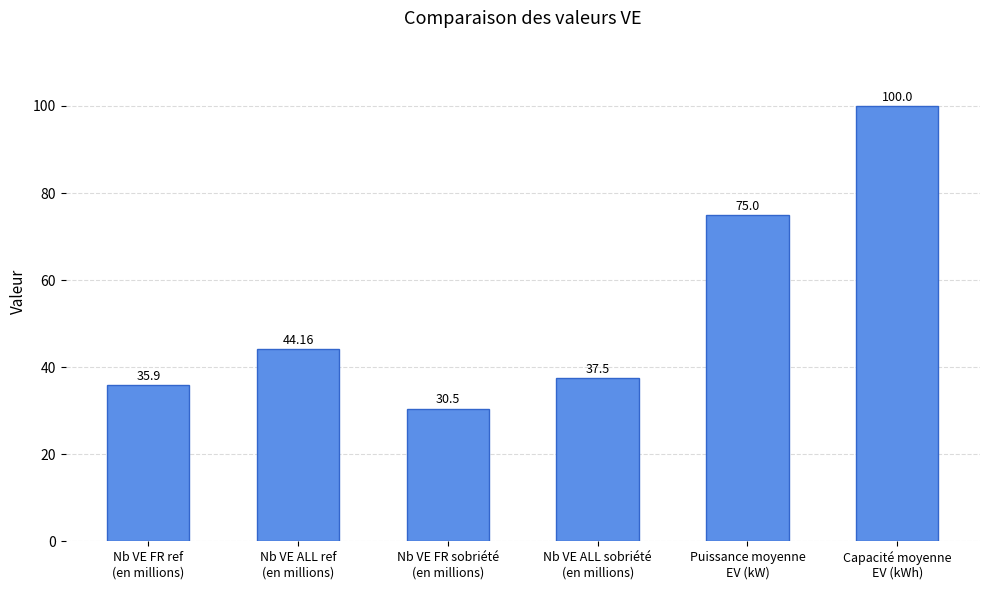

How many values exceed 44?

3